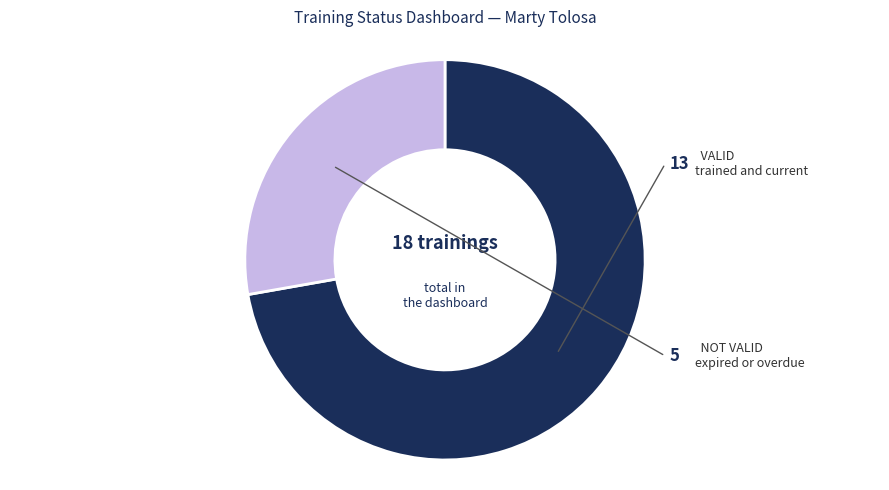

Combined, do VALID and NOT VALID account for over 50%?

Yes